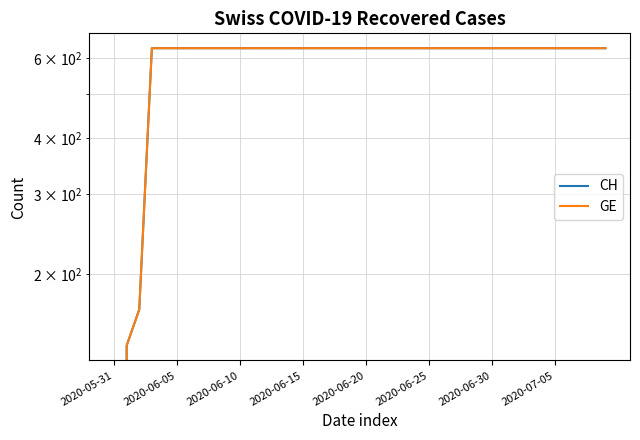

True or false: GE has more than 0 points higher than both neighbors.

False